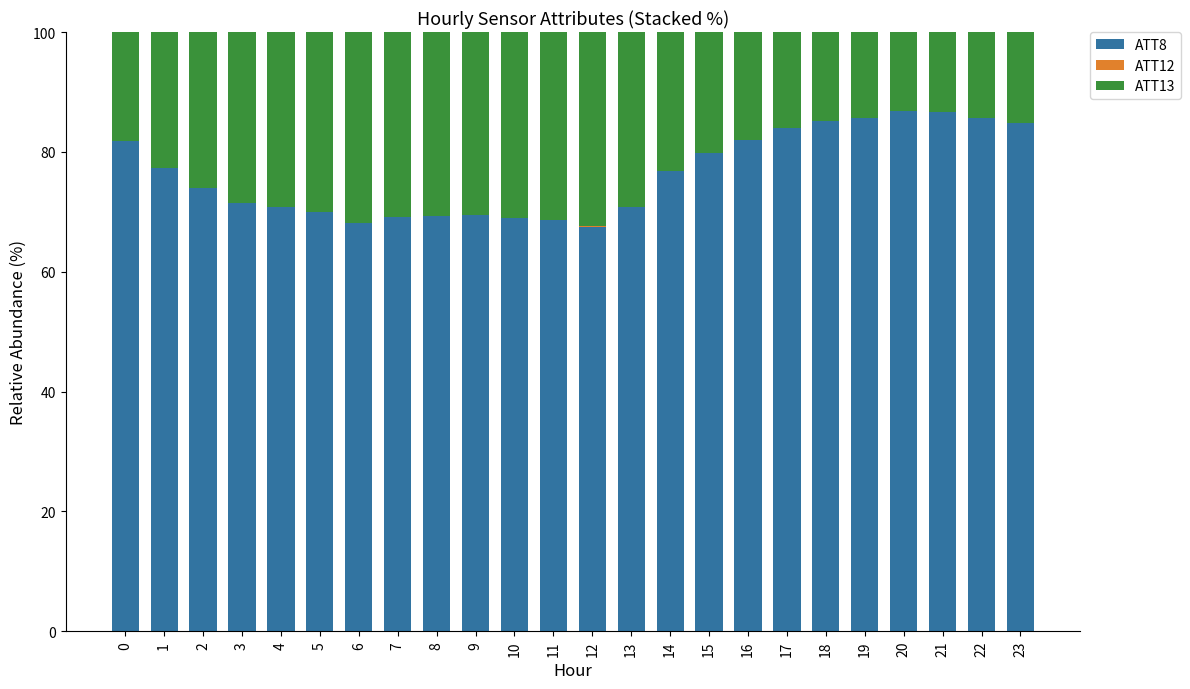

The value of ATT8 at 15 is 135.4. True or false?

False